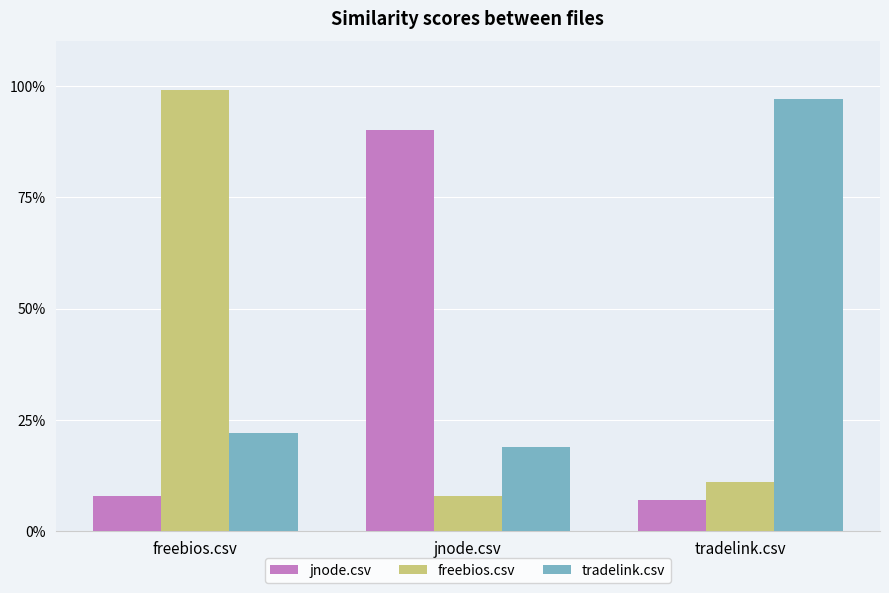

Reading left to right, transcribe all the data shown in this chart.

jnode.csv: 0.1	0.9	0.1
freebios.csv: 1.0	0.1	0.1
tradelink.csv: 0.2	0.2	1.0